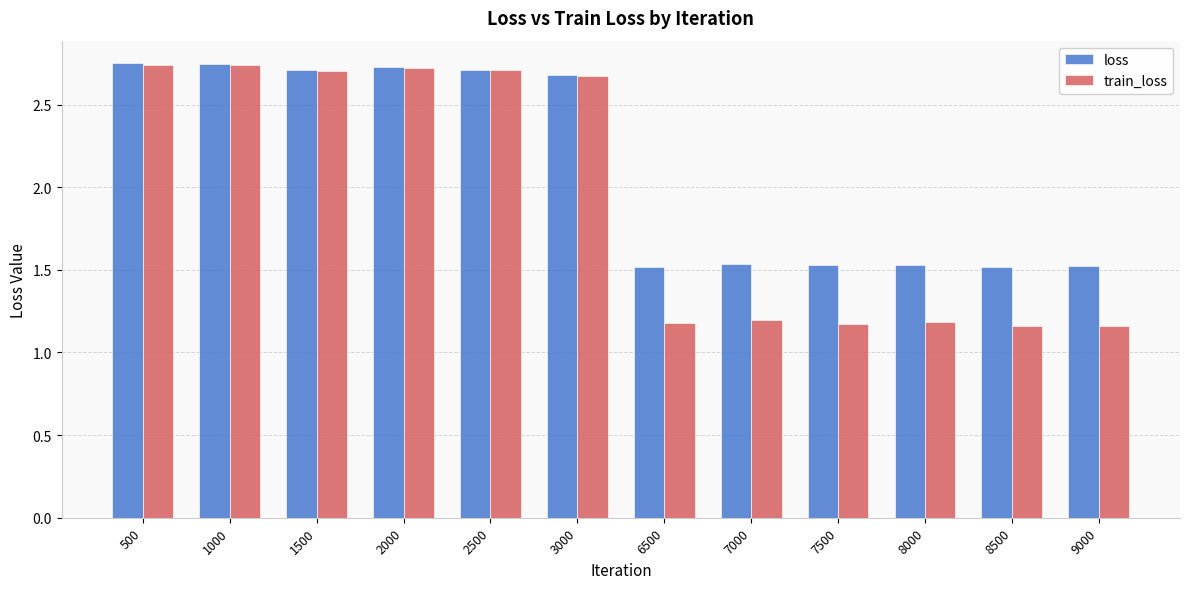

The loss series shows 1.1 at 1500. True or false?

False